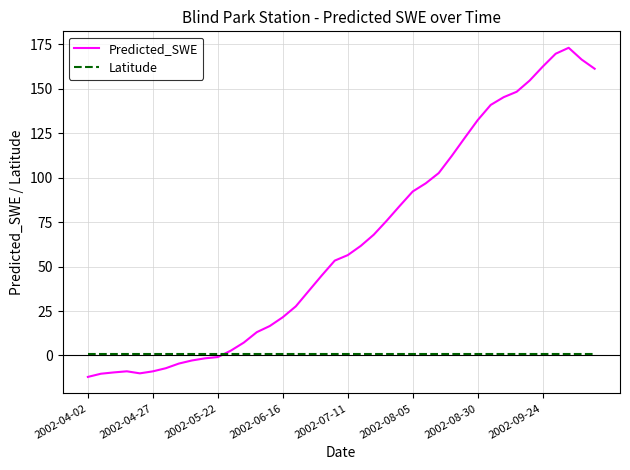

Which series has the widest spread of values?

Predicted_SWE